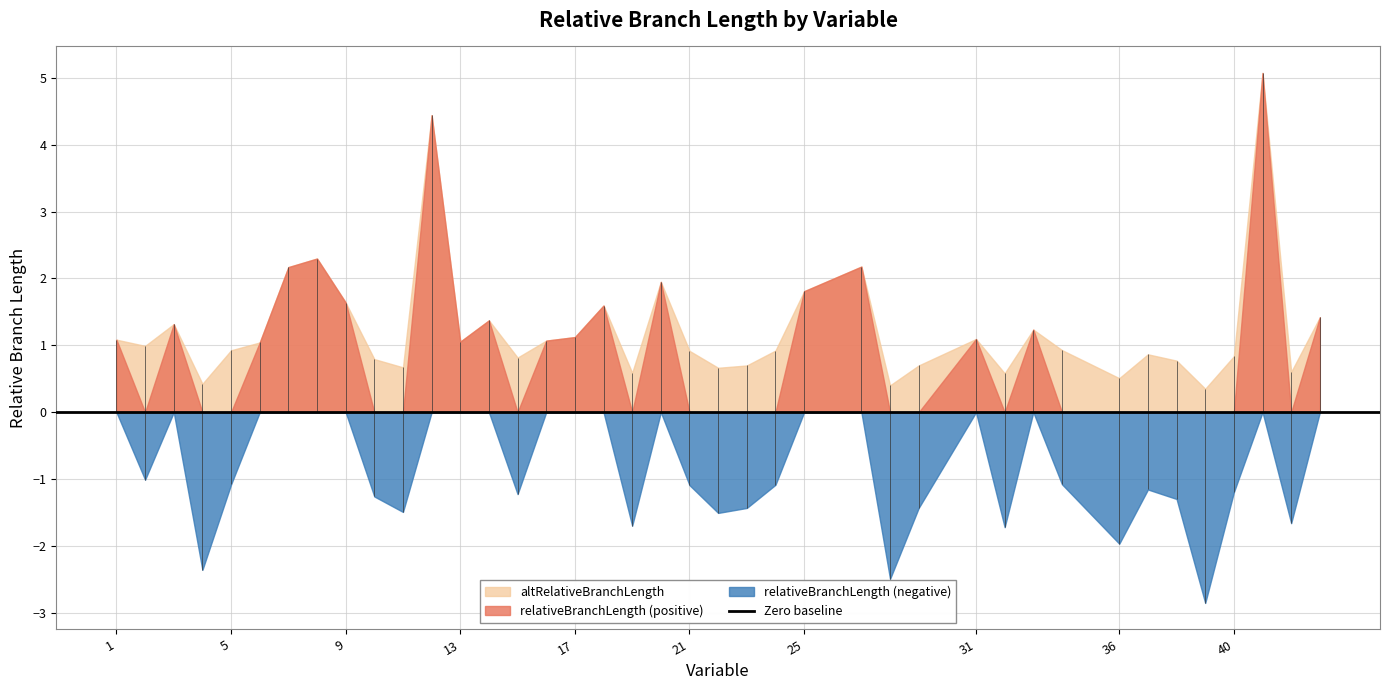

Reading left to right, transcribe all the data shown in this chart.

altRelativeBranchLength: 1.1	1.0	1.3	0.4	0.9	1.0	2.2	2.3	1.6	0.8	0.7	4.4	1.1	1.4	0.8	1.1	1.1	1.6	0.6	1.9	0.9	0.7	0.7	0.9	1.8	2.2	0.4	0.7	1.1	0.6	1.2	0.9	0.5	0.9	0.8	0.4	0.8	5.1	0.6	1.4
relativeBranchLength_positive: 1.1	0.0	1.3	0.0	0.0	1.0	2.2	2.3	1.6	0.0	0.0	4.4	1.1	1.4	0.0	1.1	1.1	1.6	0.0	1.9	0.0	0.0	0.0	0.0	1.8	2.2	0.0	0.0	1.1	0.0	1.2	0.0	0.0	0.0	0.0	0.0	0.0	5.1	0.0	1.4
relativeBranchLength_negative: 0.0	-1.0	0.0	-2.4	-1.1	0.0	0.0	0.0	0.0	-1.3	-1.5	0.0	0.0	0.0	-1.2	0.0	0.0	0.0	-1.7	0.0	-1.1	-1.5	-1.4	-1.1	0.0	0.0	-2.5	-1.4	0.0	-1.7	0.0	-1.1	-2.0	-1.2	-1.3	-2.9	-1.2	0.0	-1.7	0.0